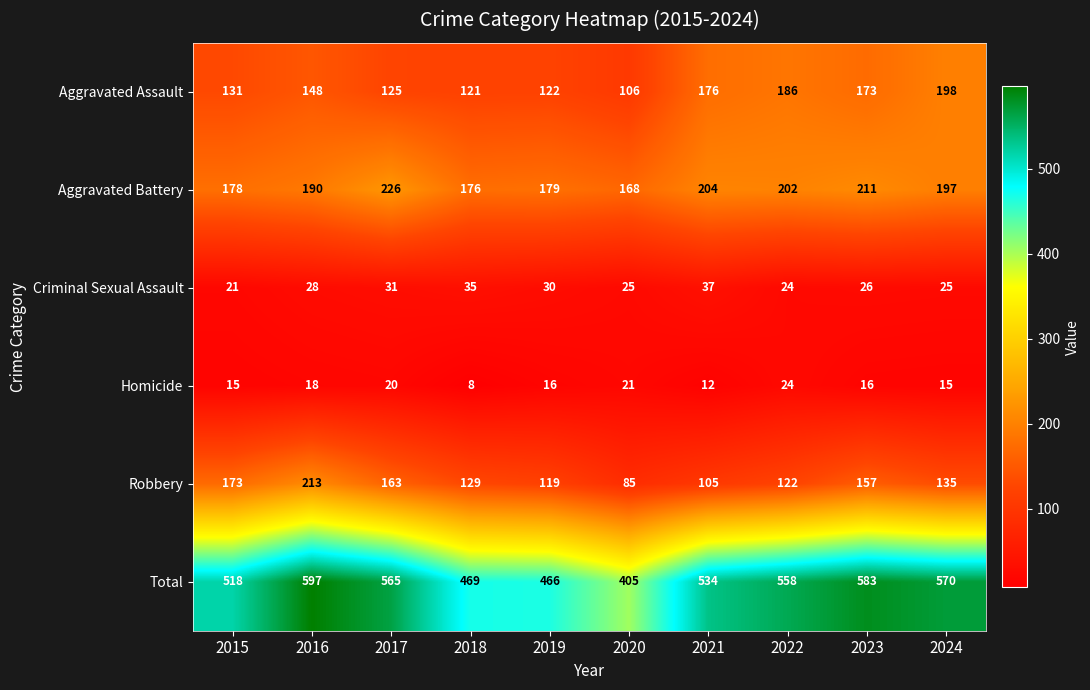

What is the smallest value displayed?

8